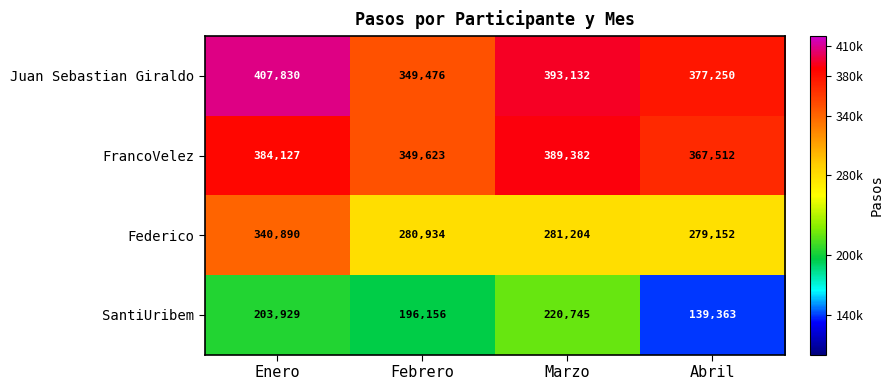

What is the difference between the second highest and second lowest values in the Juan Sebastian Giraldo series?

15882